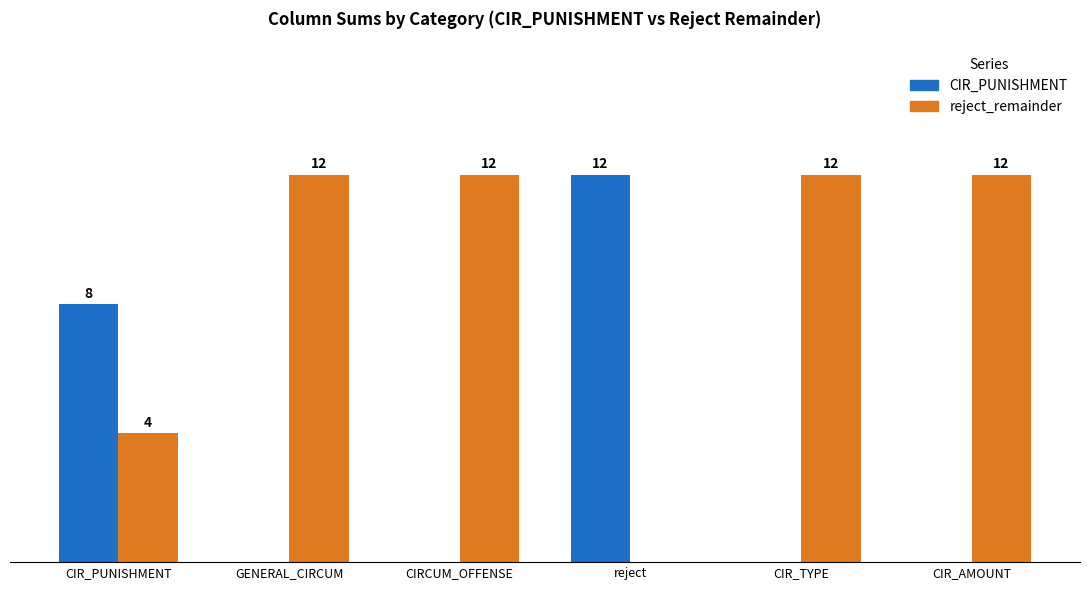

At which label is CIR_PUNISHMENT closest to 6?

CIR_PUNISHMENT